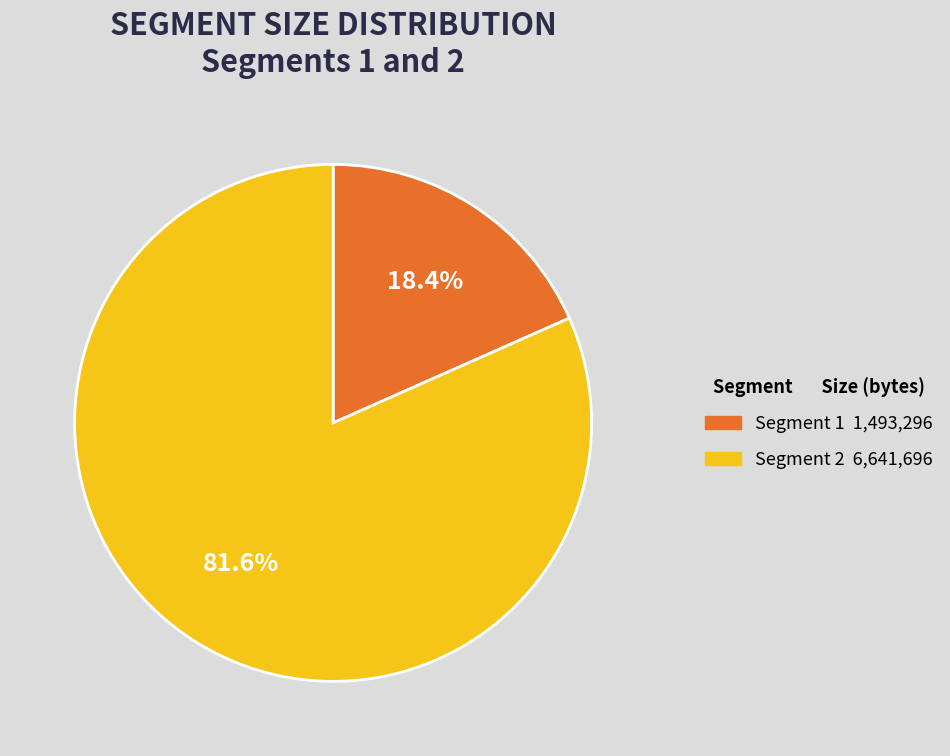

Is there a majority slice in this chart?

Yes